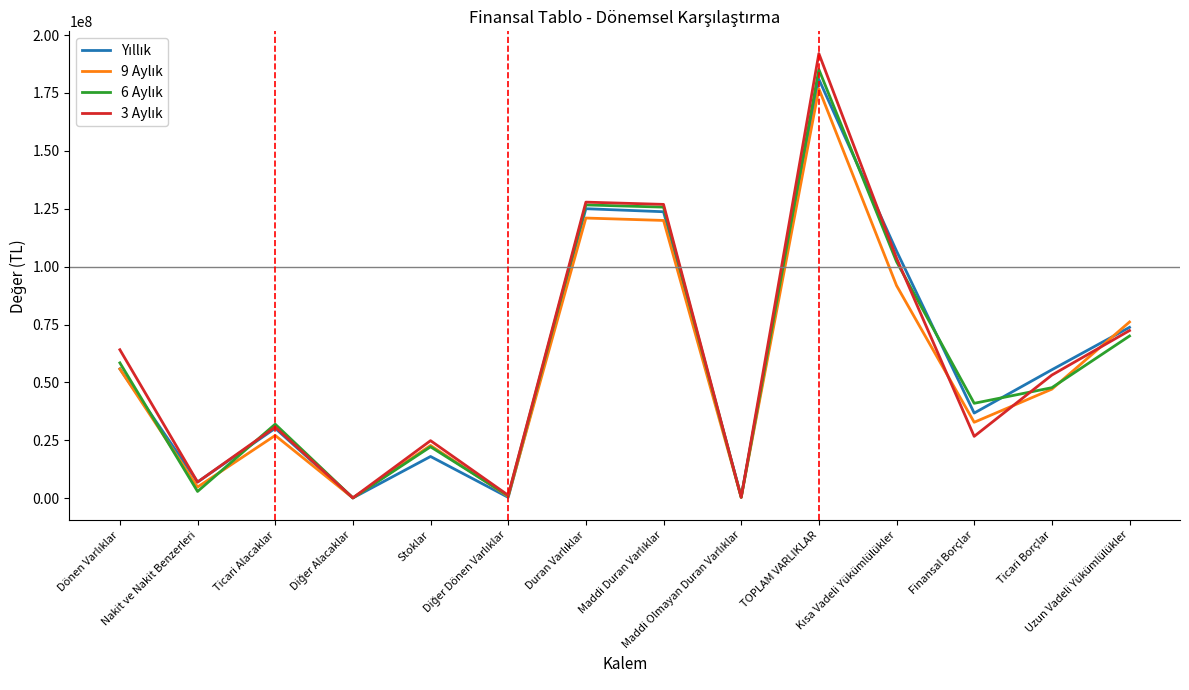

How many distinct data groups are displayed?

4